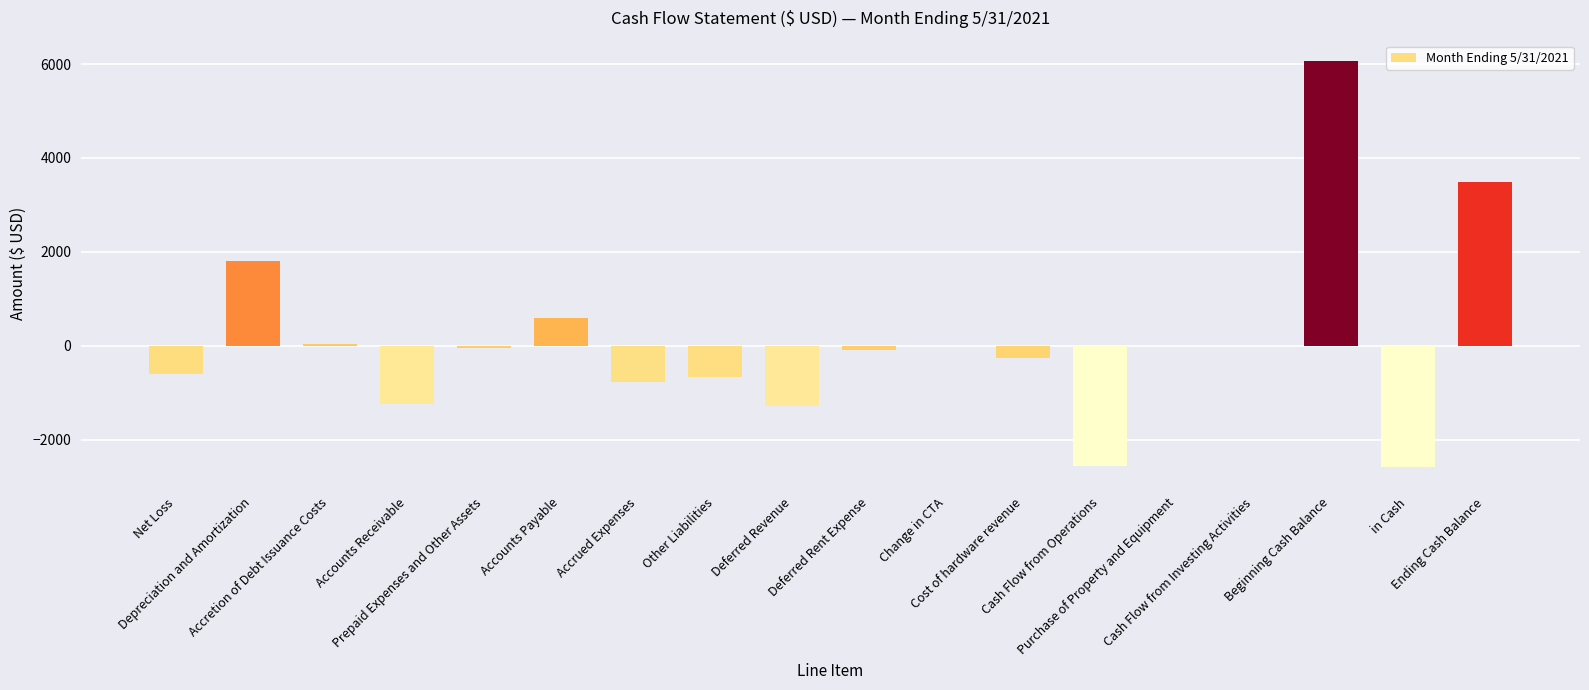

What is the sum of all values?

1838